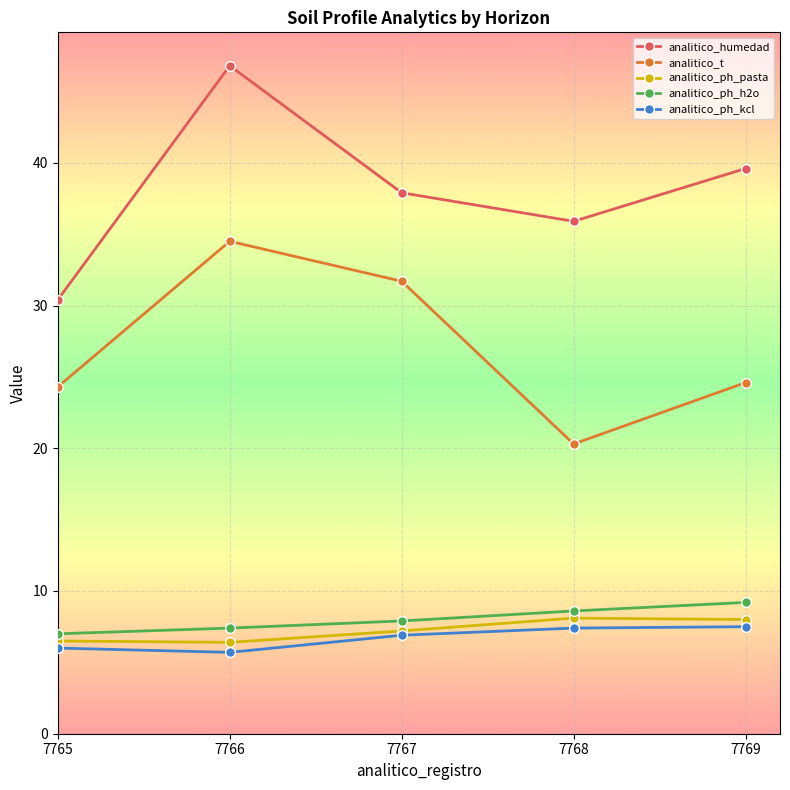

The analitico_ph_kcl series shows 7.5 at 7769. True or false?

True